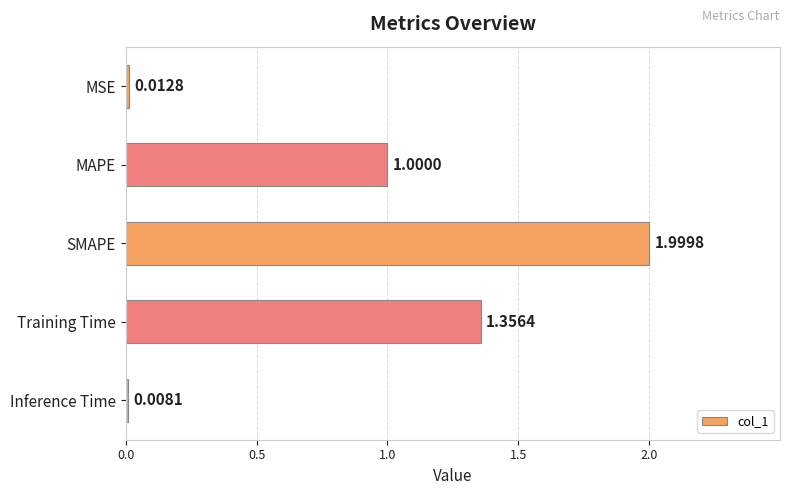

What is the difference between the second highest and minimum values?

1.3